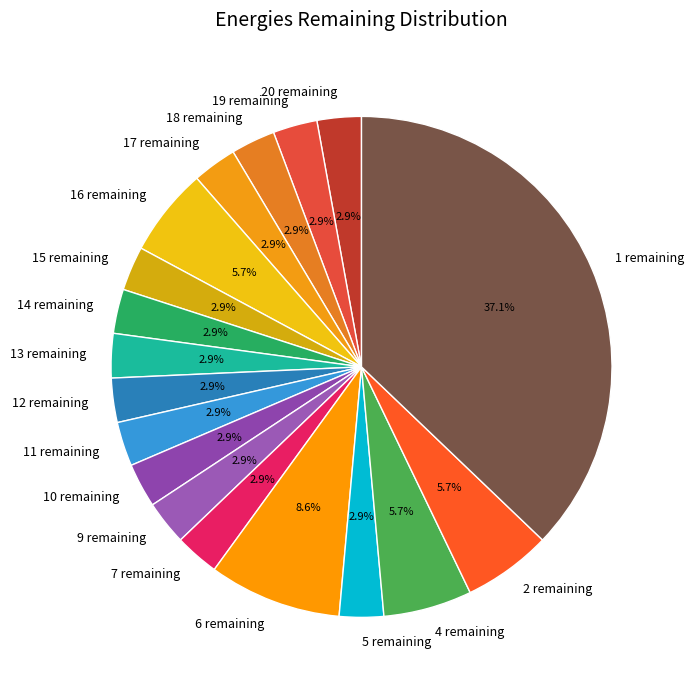

How many slices are in this pie chart?

18